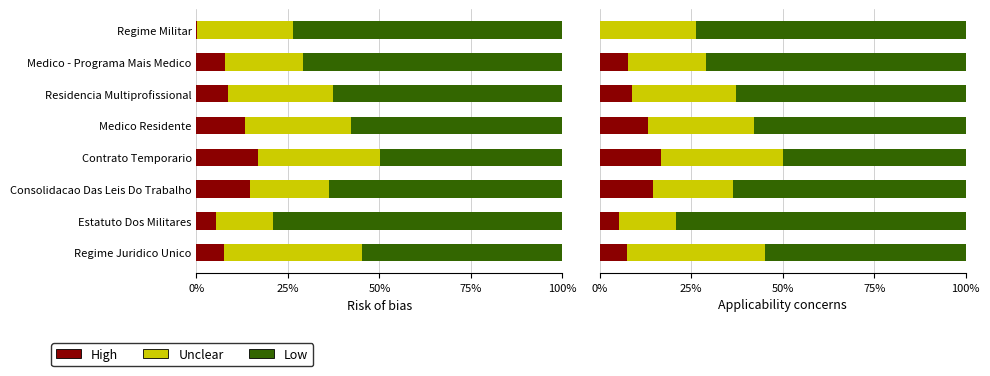

What is the maximum value for Low?

0.8